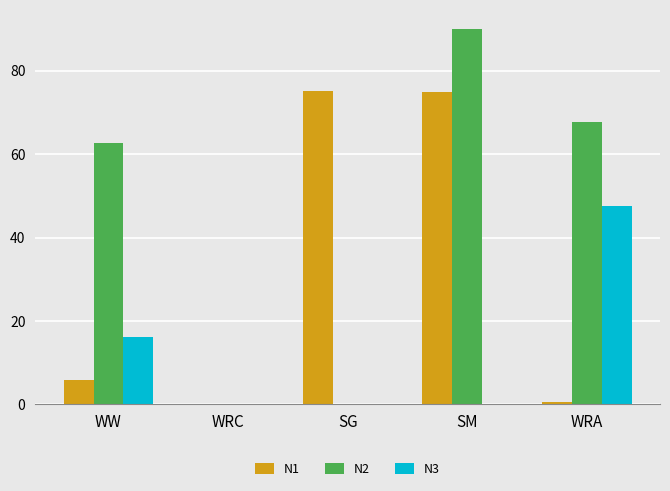

Between WW and SM, which series saw the biggest shift?

N1